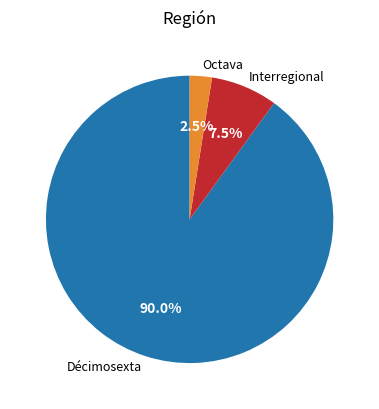

Does Octava account for over 50% of the chart?

No